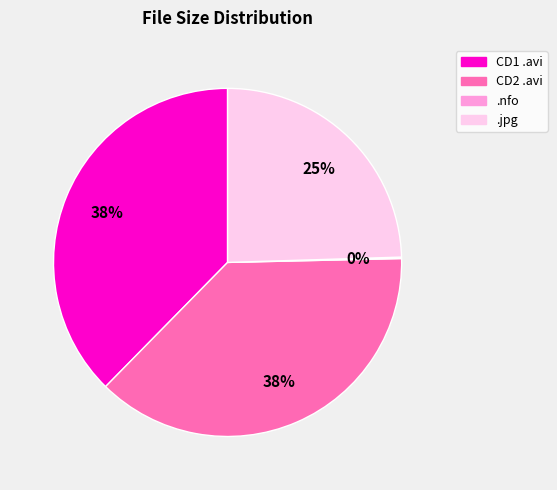

Does any single category account for the majority?

No